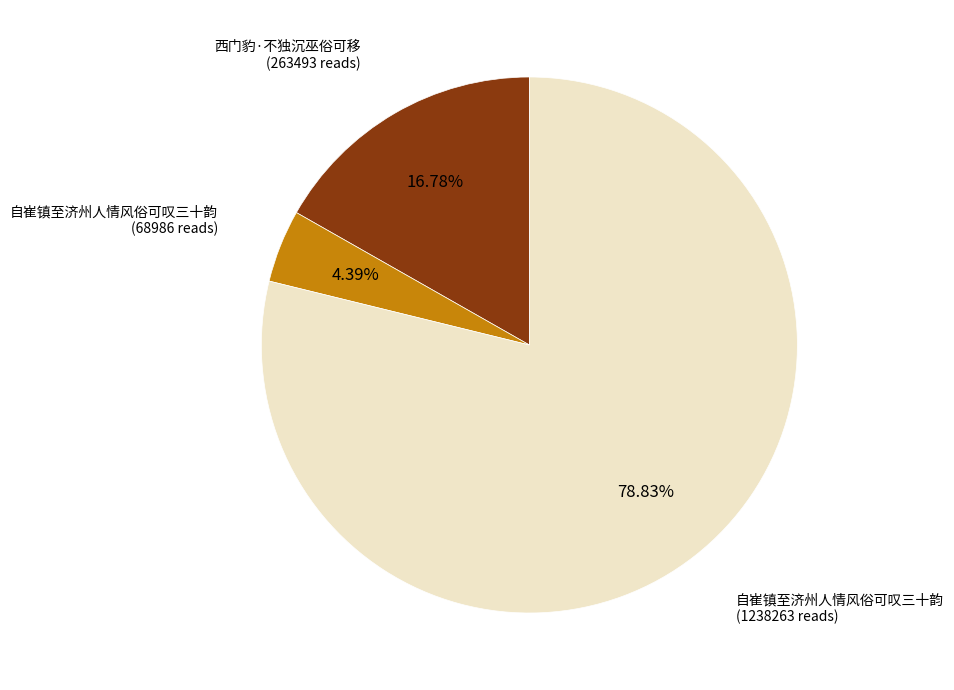

Does any single category account for the majority?

Yes